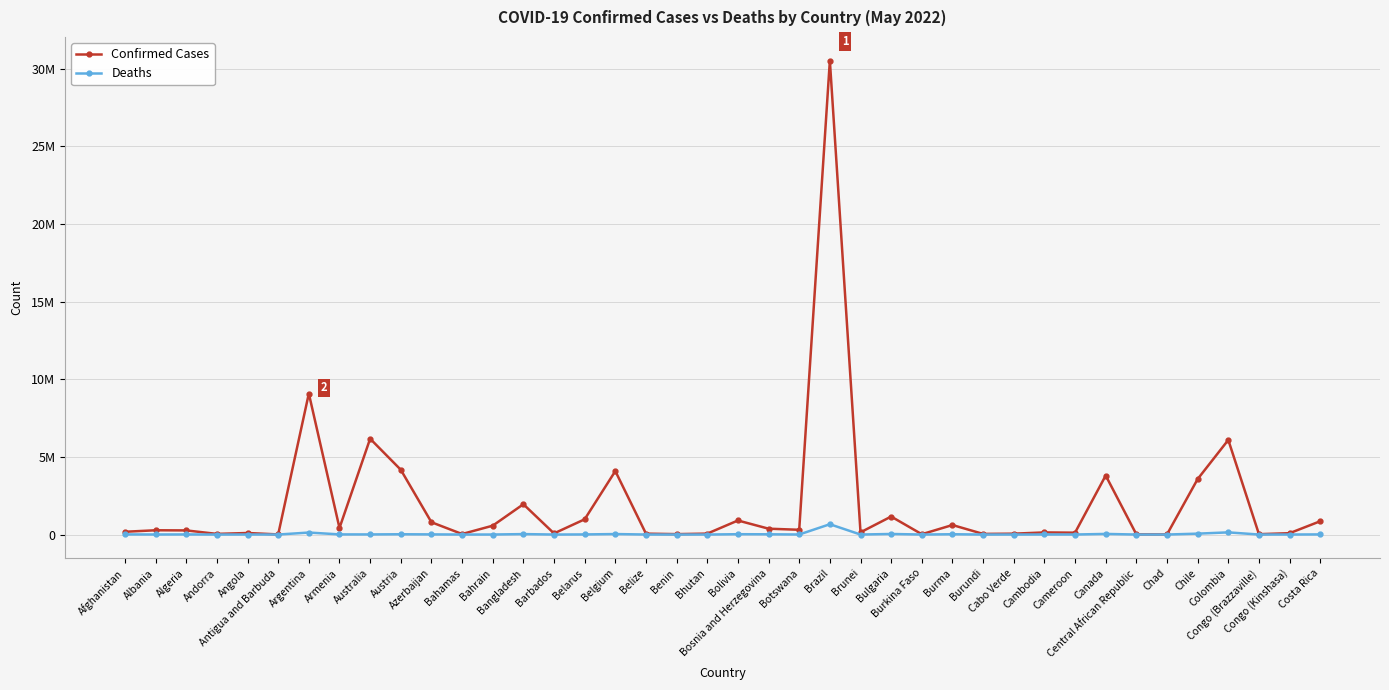

What are all the series names shown in the legend?

Confirmed Cases, Deaths